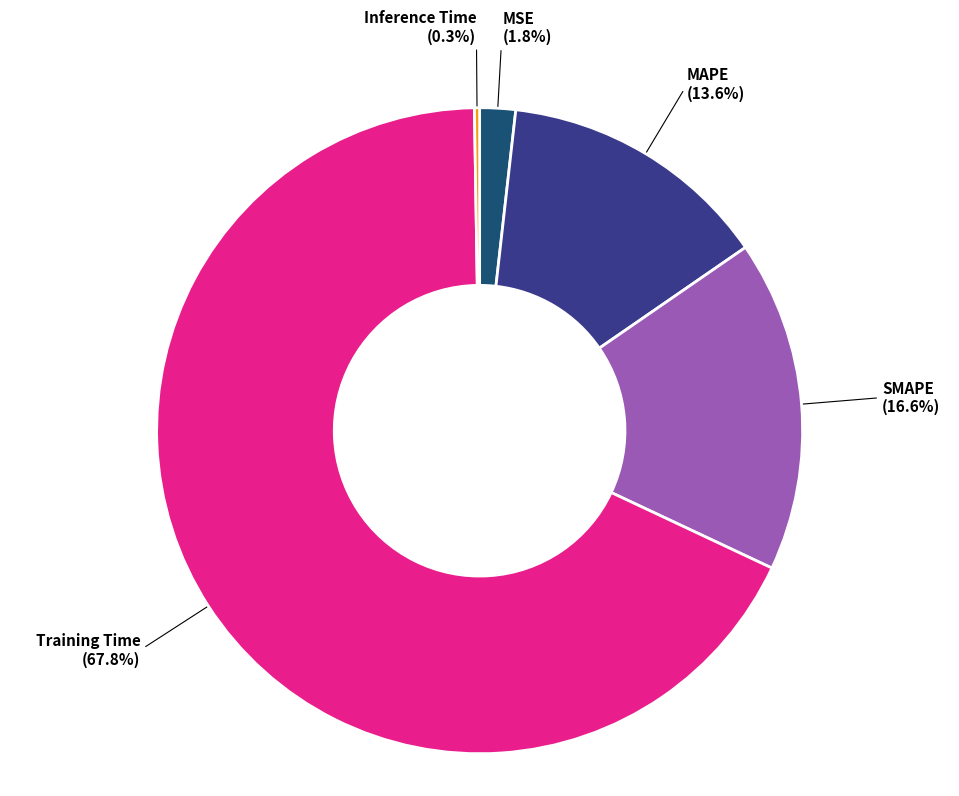

To the nearest percent, what is the average slice percentage?

20%